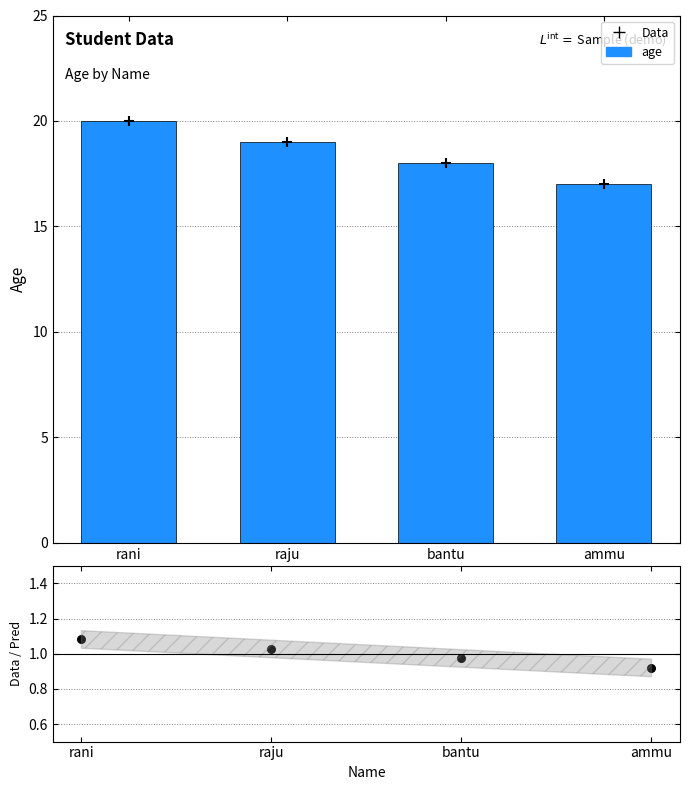

Which series reaches the minimum Y coordinate?

Data/Pred